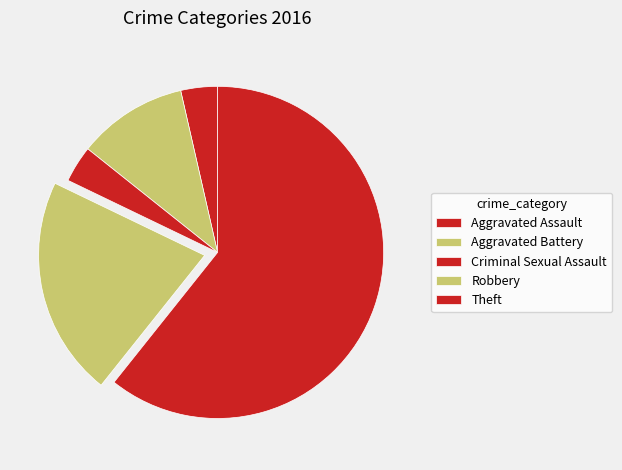

Count the number of slices in the pie.

5